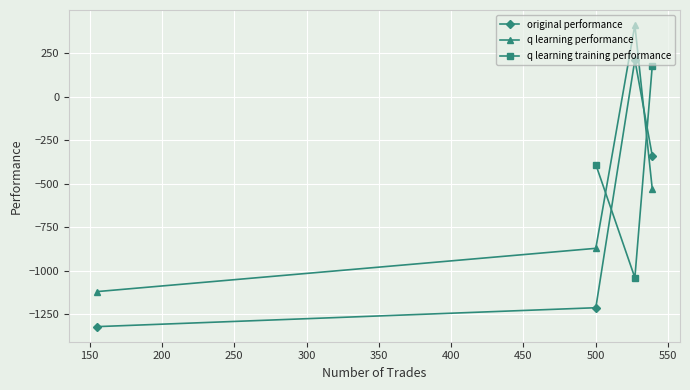

True or false: q learning performance has more than 0 points higher than both neighbors.

True